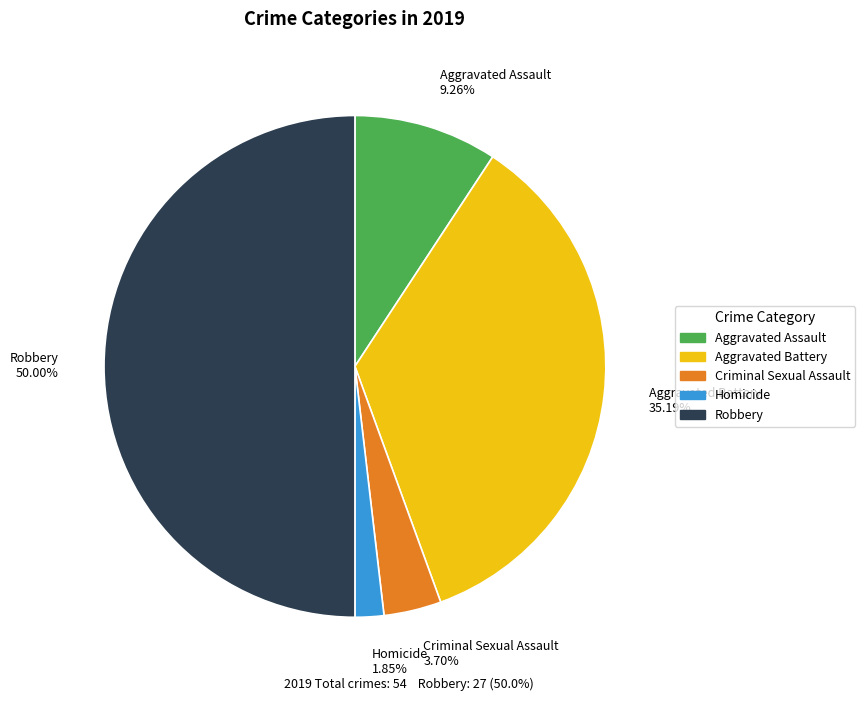

Does Aggravated Assault represent more than half of the total?

No